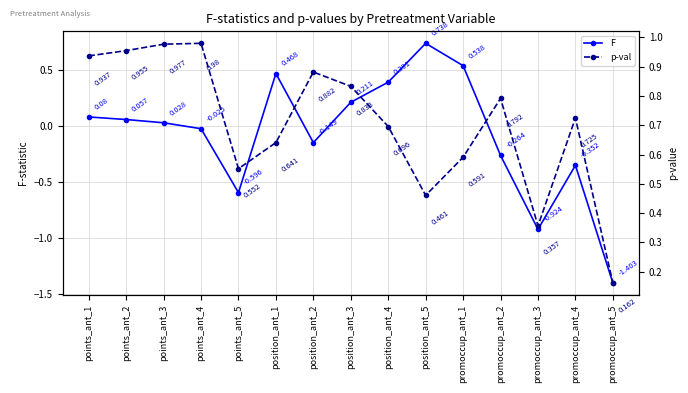

Which category has the highest value in the p-val series?

points_ant_4